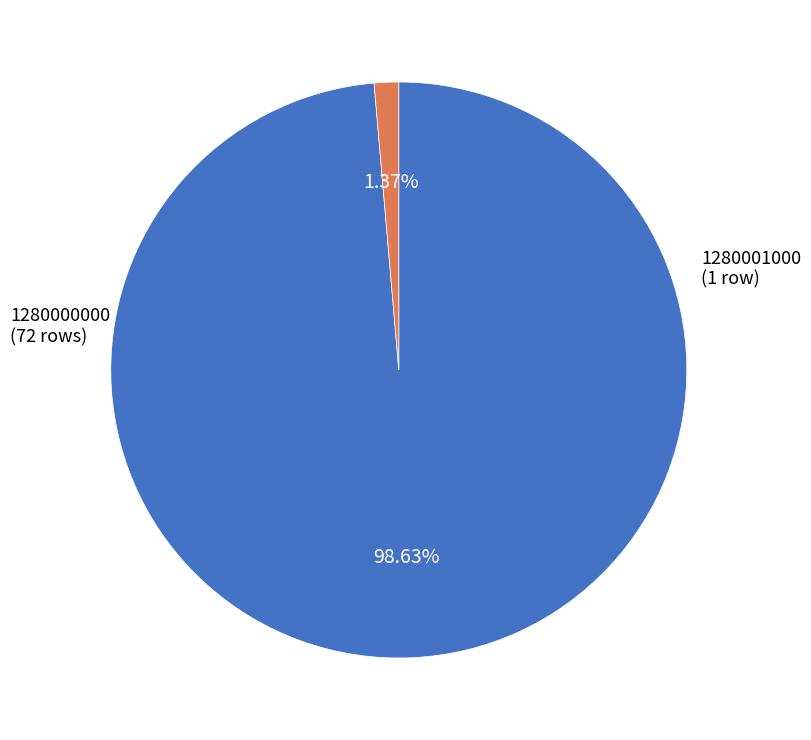

How many segments does this pie chart have?

2